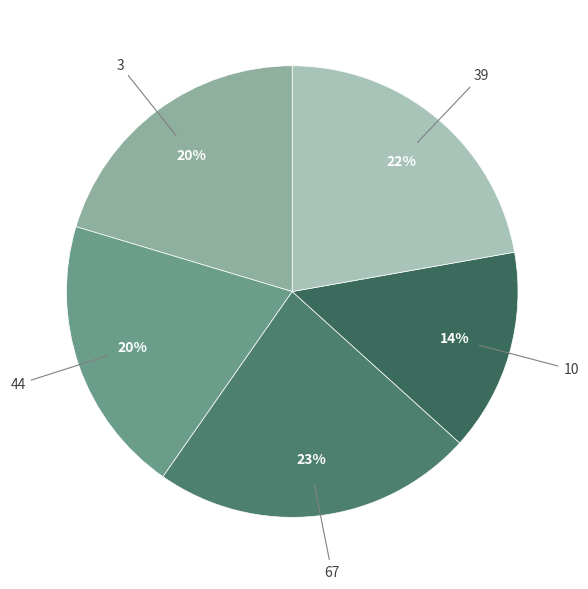

Count the number of slices in the pie.

5